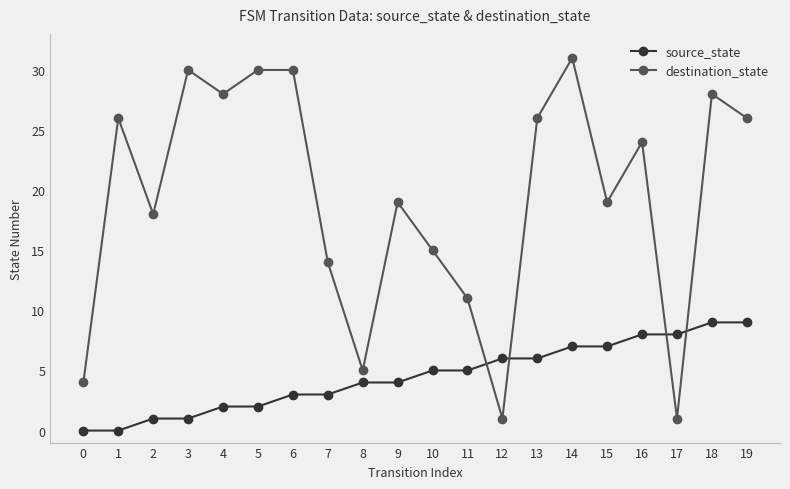

Is the value of destination_state at 0 greater than the value of source_state at 3?

Yes